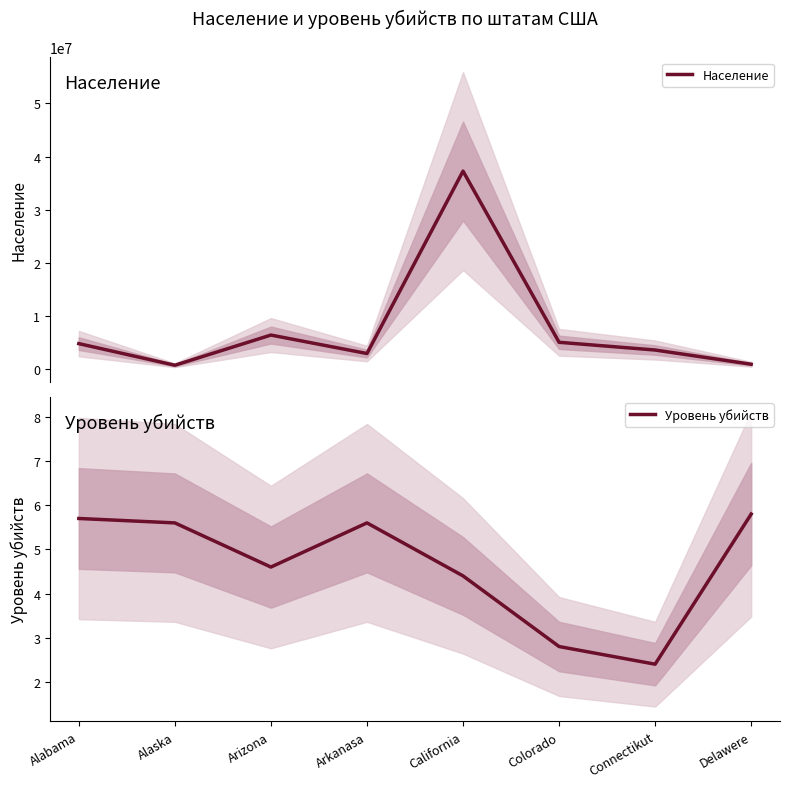

Where does the Уровень убийств series first go above 5?

Alabama